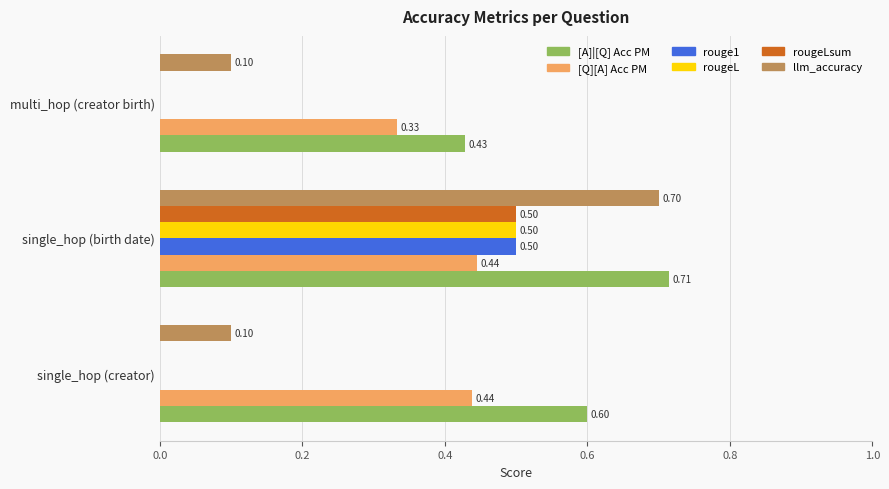

Which category has the highest value in the rougeL series?

single_hop (birth date)